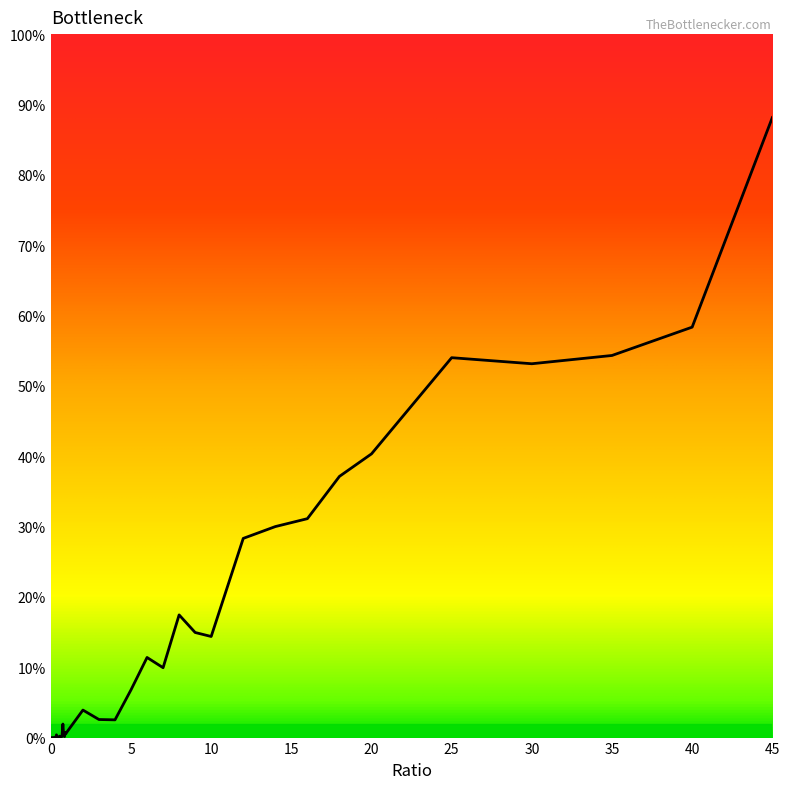

Where is the first local minimum?

0.45